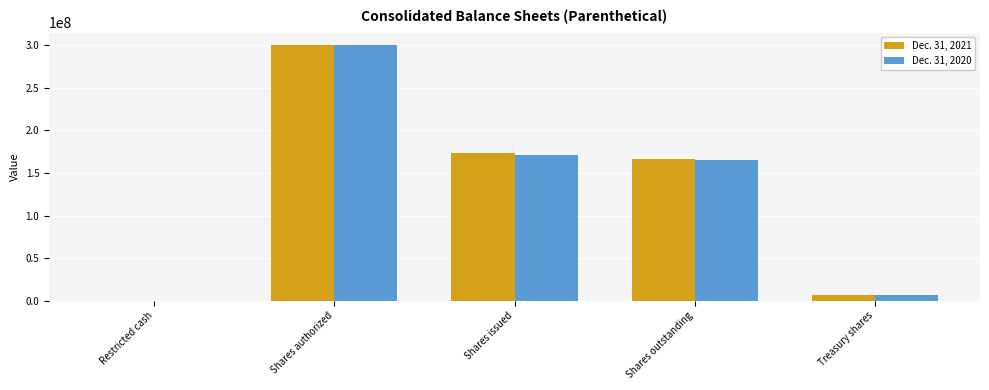

Read the Dec. 31, 2020 value at Restricted cash, to the nearest 50.

3200